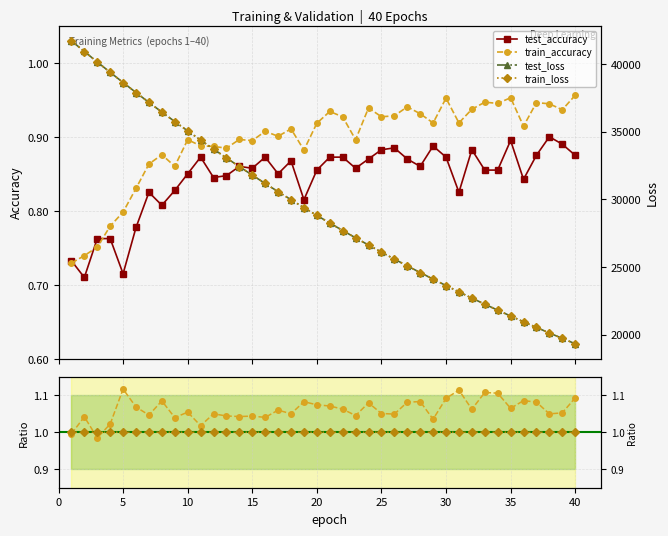

Which series has the widest spread of values?

test_loss